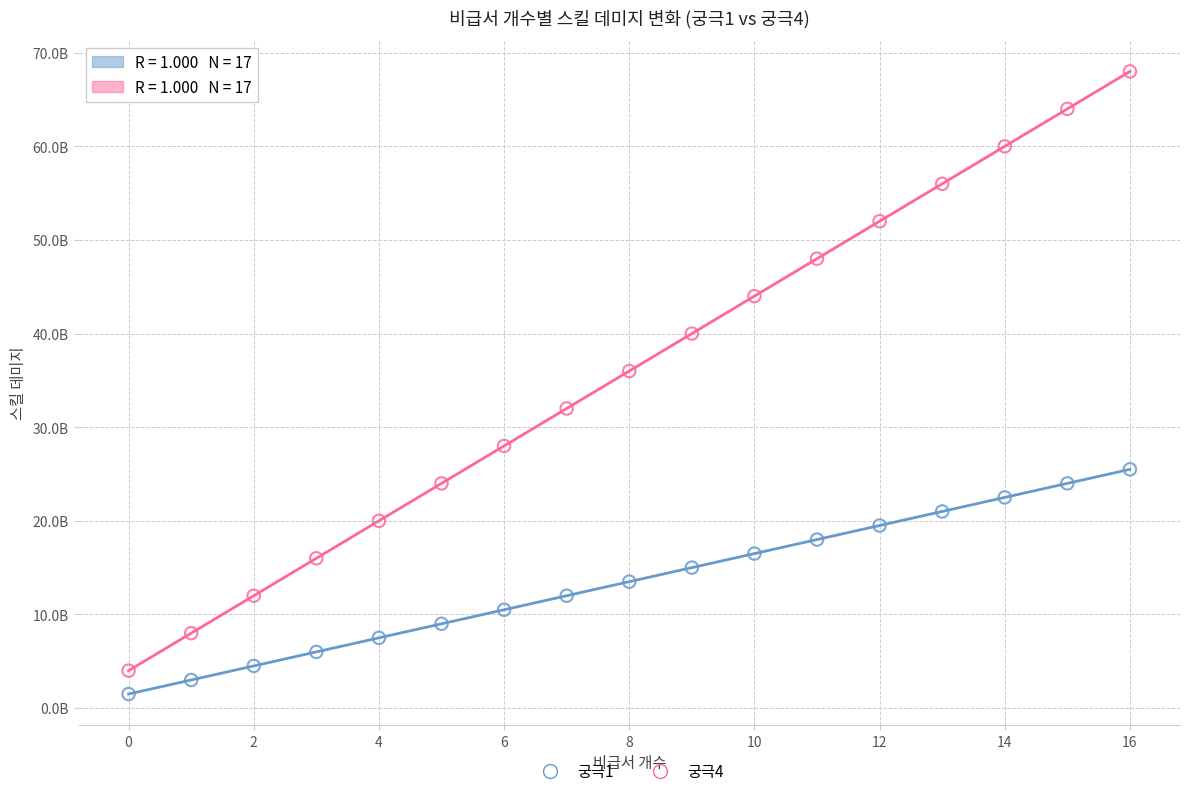

What are all the series names shown in the legend?

궁극1, 궁극4